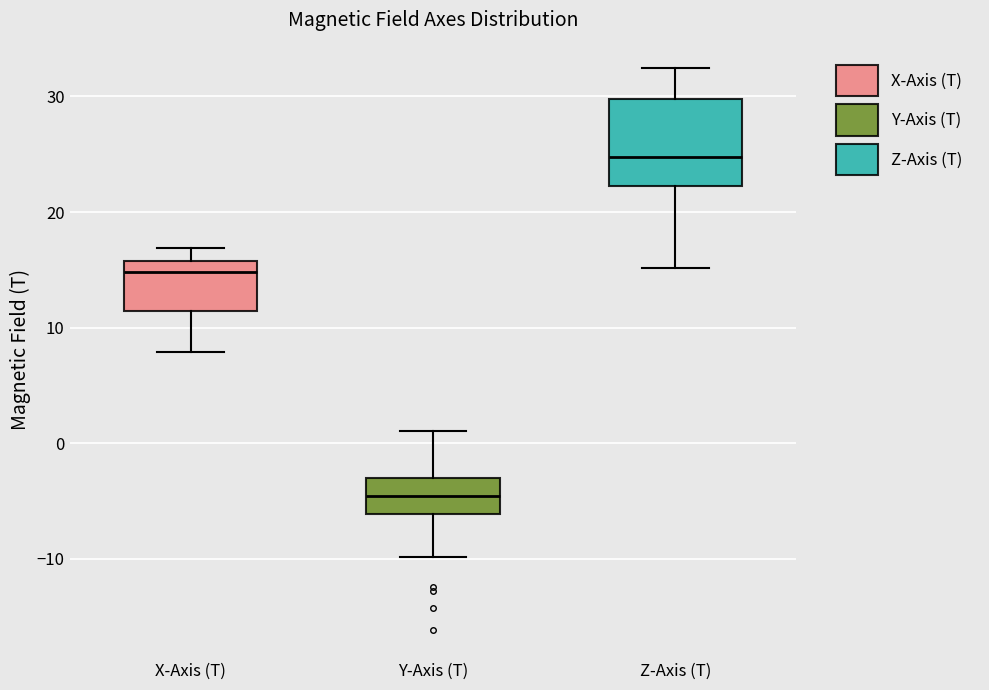

Reading left to right, read every box against the y-axis: the position of its median line, the range the box covers, and the ends of its whiskers. The values are not printed on the chart, so give them approximately, as read against the axis.

X-Axis (T): median 15, box 11 to 16, whiskers 8 to 17
Y-Axis (T): median -5, box -6 to -3, whiskers -10 to 1
Z-Axis (T): median 25, box 22 to 30, whiskers 15 to 32